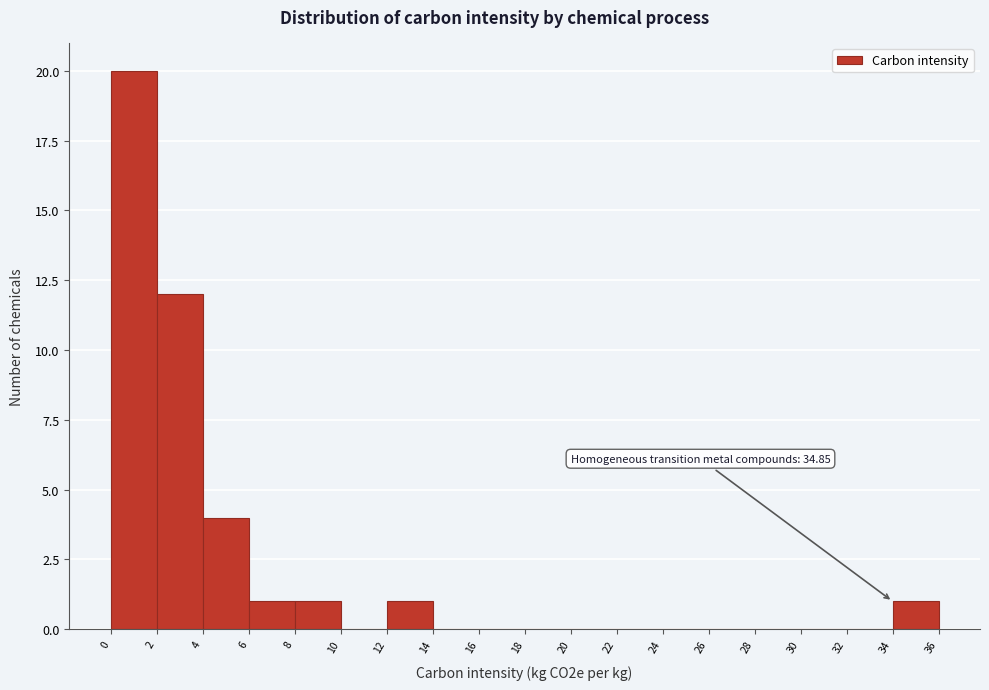

Over which range of the x-axis is the bar tallest?

0 to 2